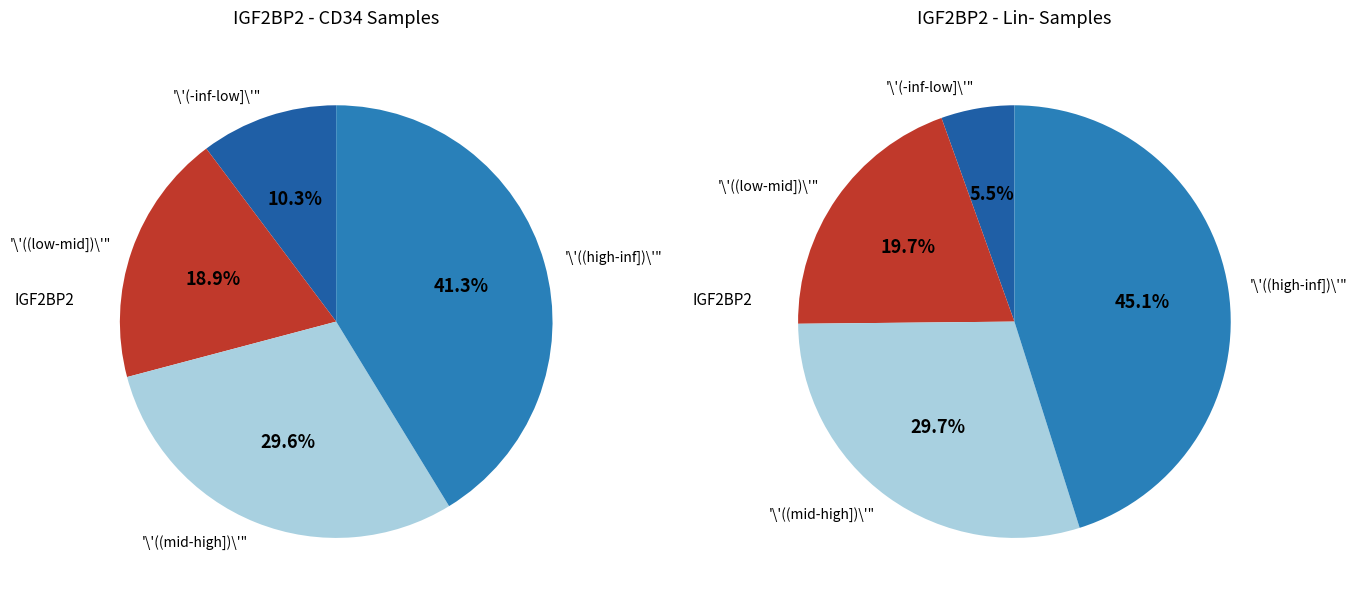

The 273919 slice represents 1% of the pie. True or false?

False